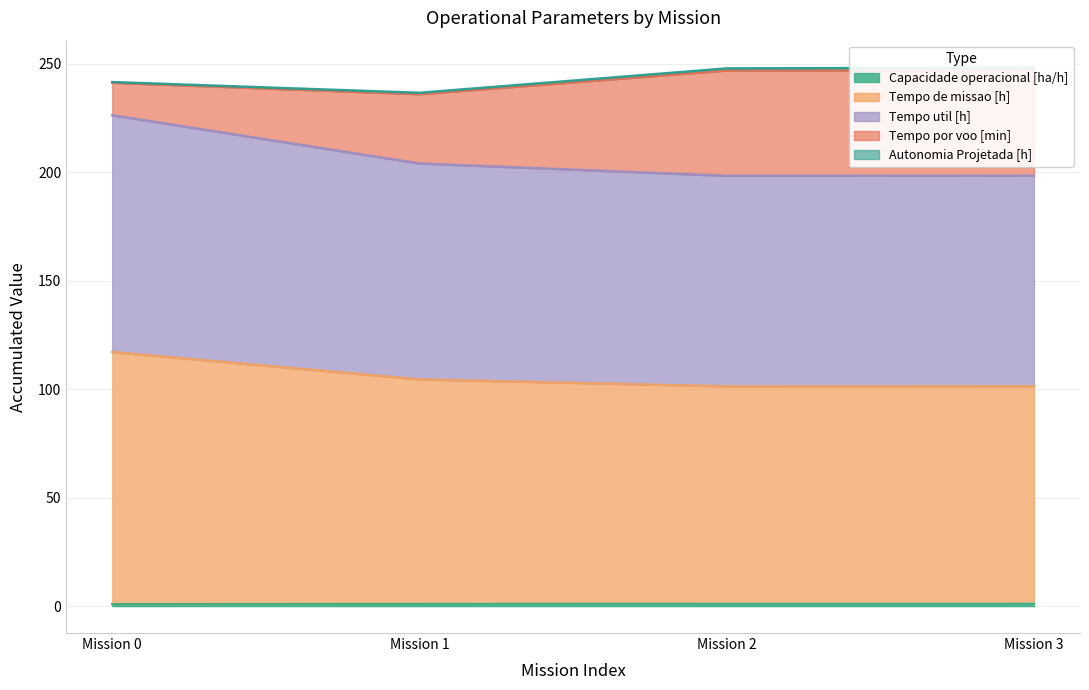

How many interior local peaks does the Capacidade operacional [ha/h] series have?

1